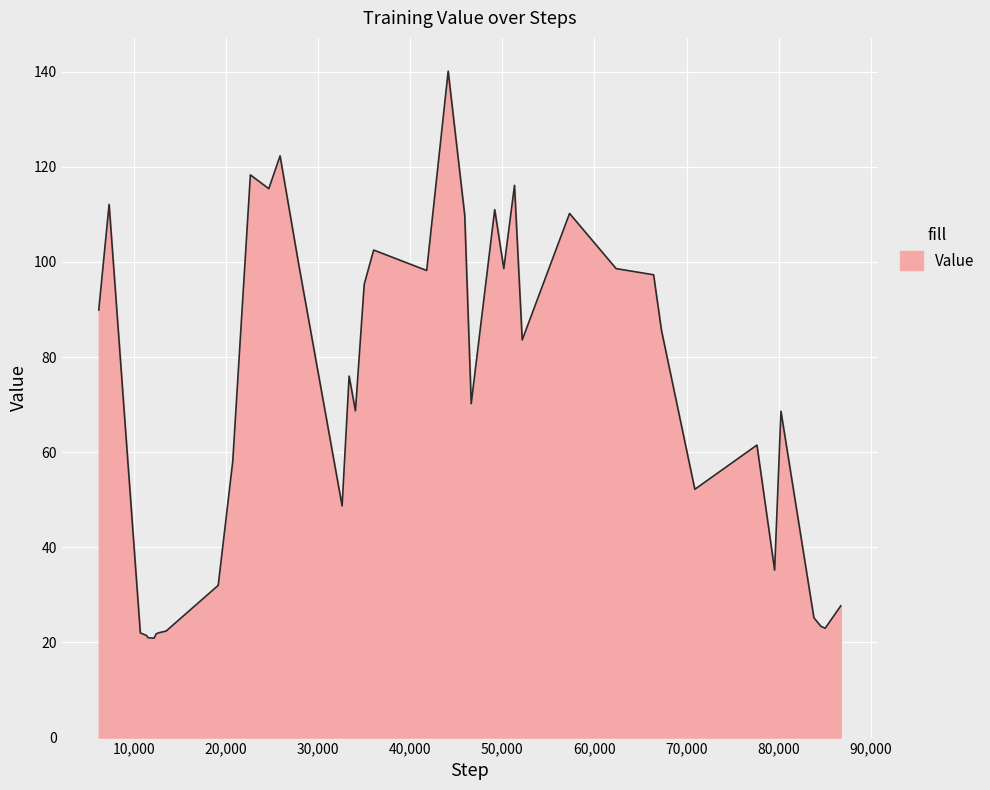

What is the difference between the maximum and minimum values?

119.2